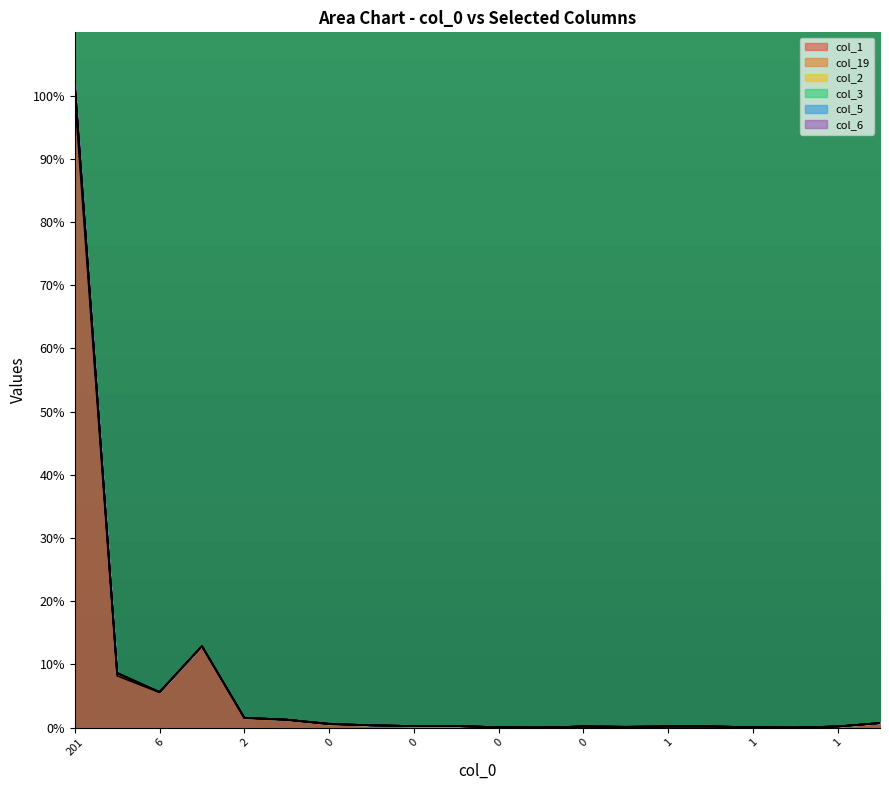

What is the value of the col_6 point at the 15th from the left?

0.2